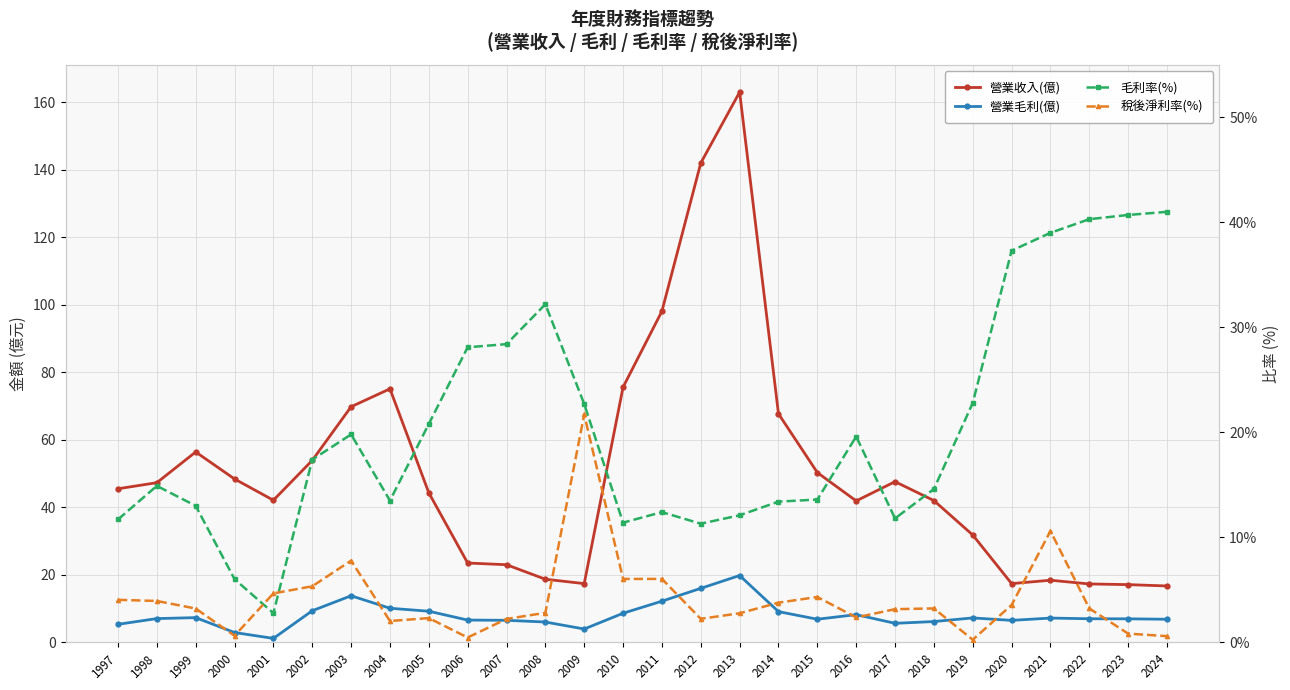

List the labels in order of 營業毛利(億) value, smallest first.

2001, 2000, 2009, 1997, 2017, 2008, 2018, 2020, 2007, 2006, 2024, 2015, 2023, 2022, 1998, 2021, 2019, 1999, 2016, 2010, 2014, 2005, 2002, 2004, 2011, 2003, 2012, 2013